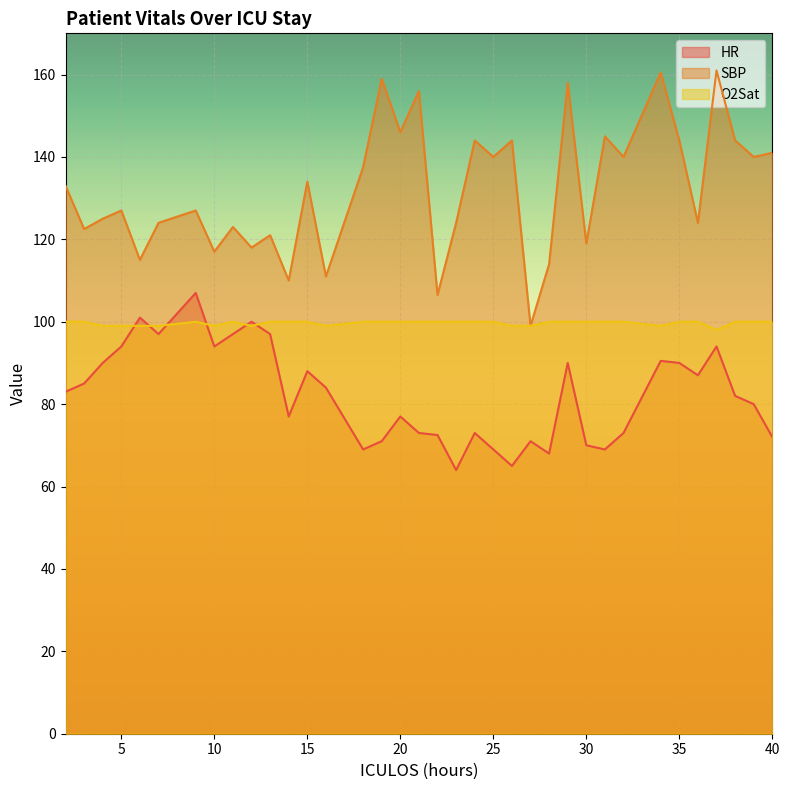

What is the difference between the maximum and minimum values in the O2Sat series?

2.0